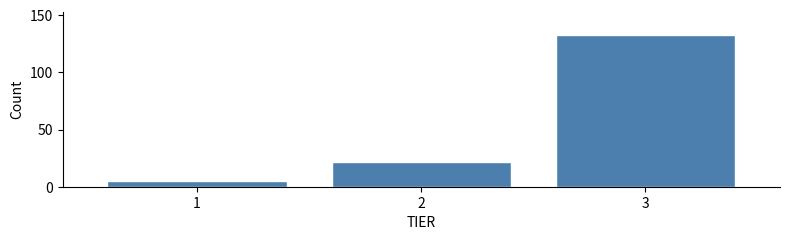

Reading left to right, what are all the values shown in this chart?

5	22	133